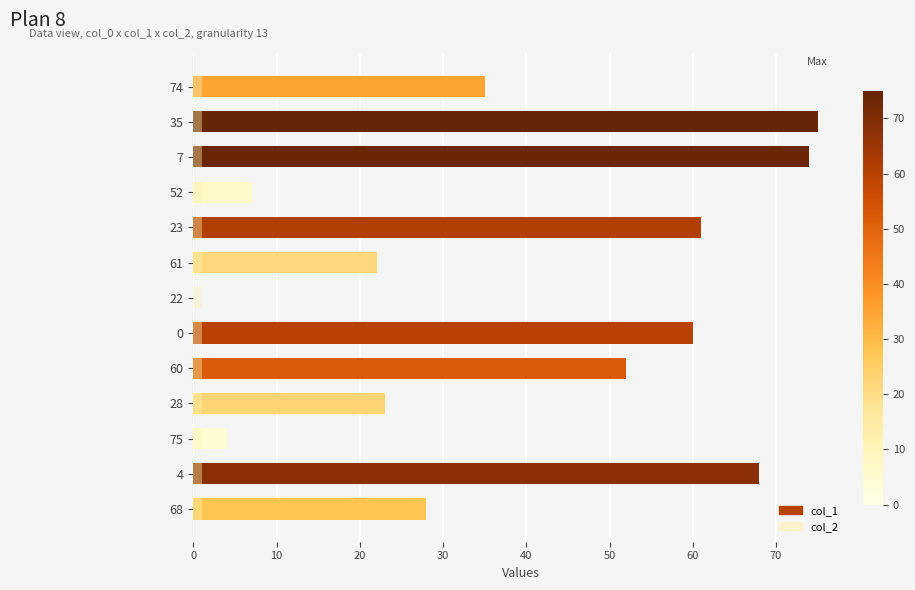

True or false: col_2 has a value of 0.3 at 60.

False